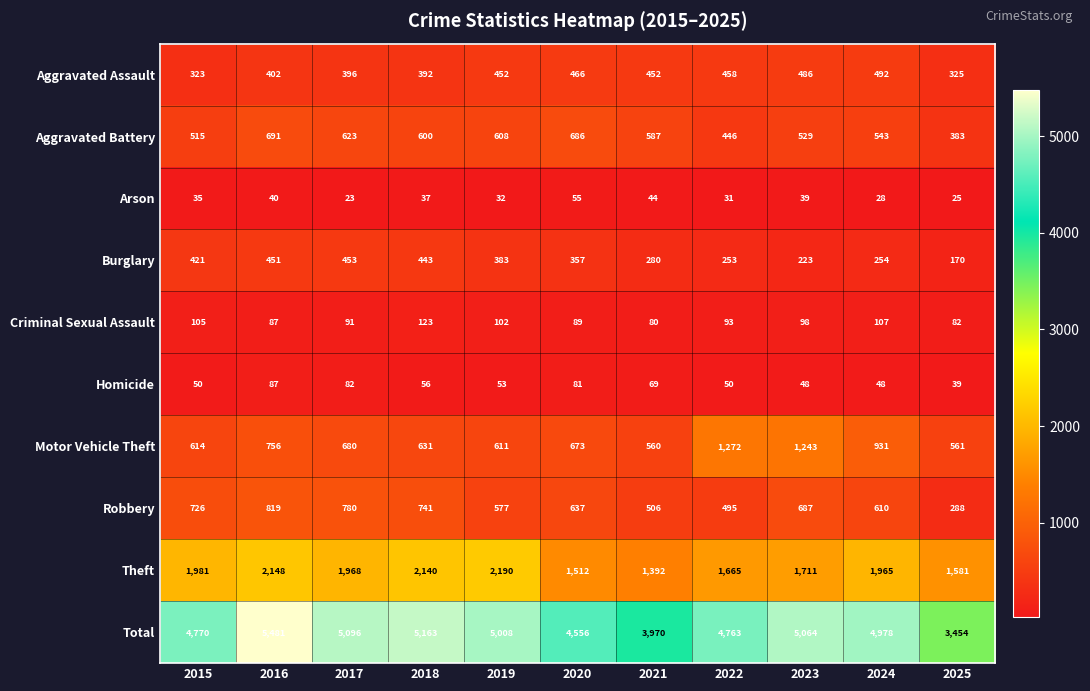

True or false: Motor Vehicle Theft has a value of 756 at 2016.

True